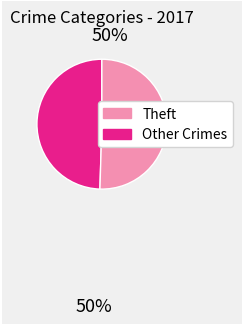

Is there a majority slice in this chart?

Yes